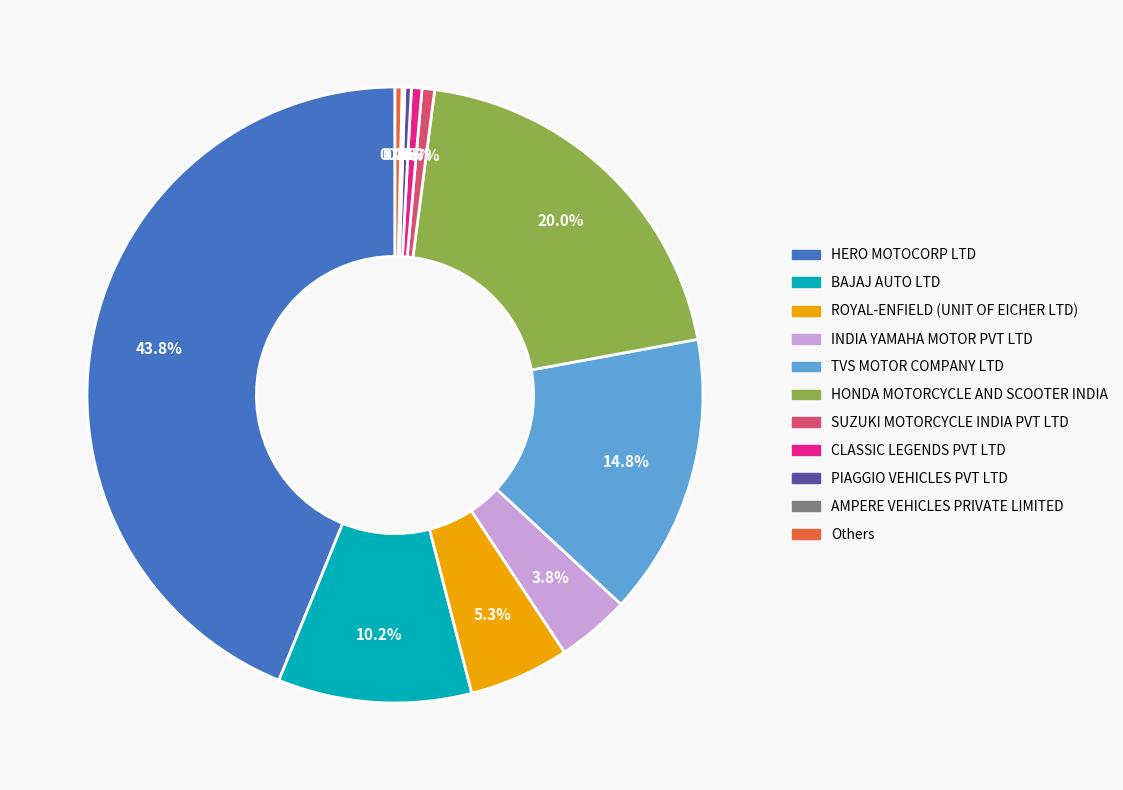

What is the largest slice in the pie chart?

HERO MOTOCORP LTD